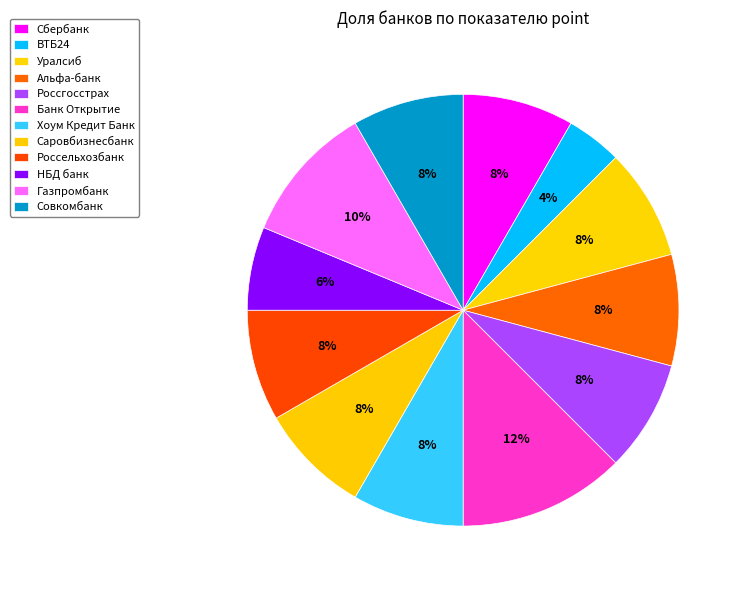

To the nearest percent, what portion does Уралсиб represent?

8%